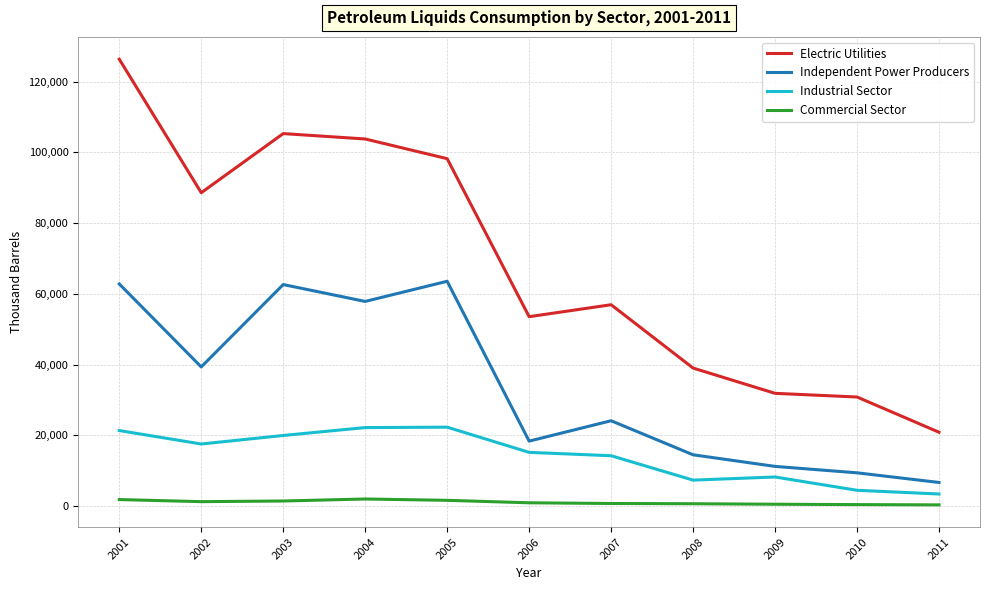

What is the greatest value displayed?

126367